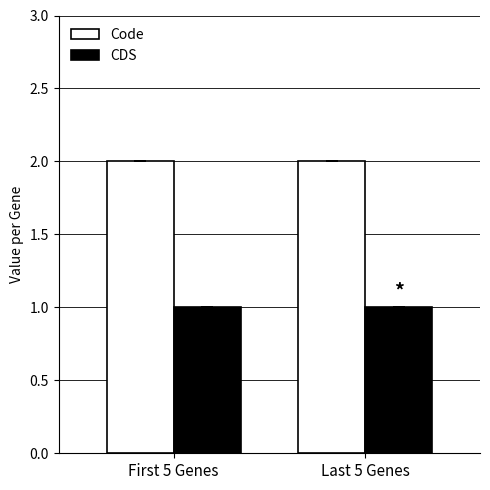

True or false: Code has a value of 1 at First 5 Genes.

False